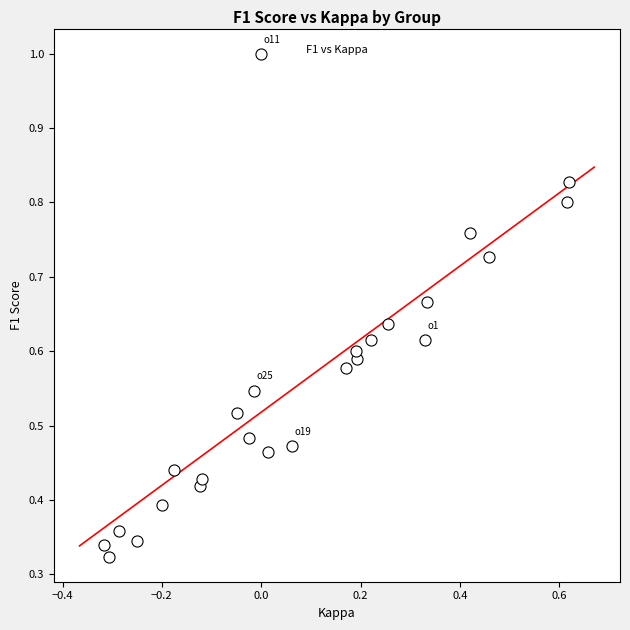

What is the range of X values (max minus min)?

0.9